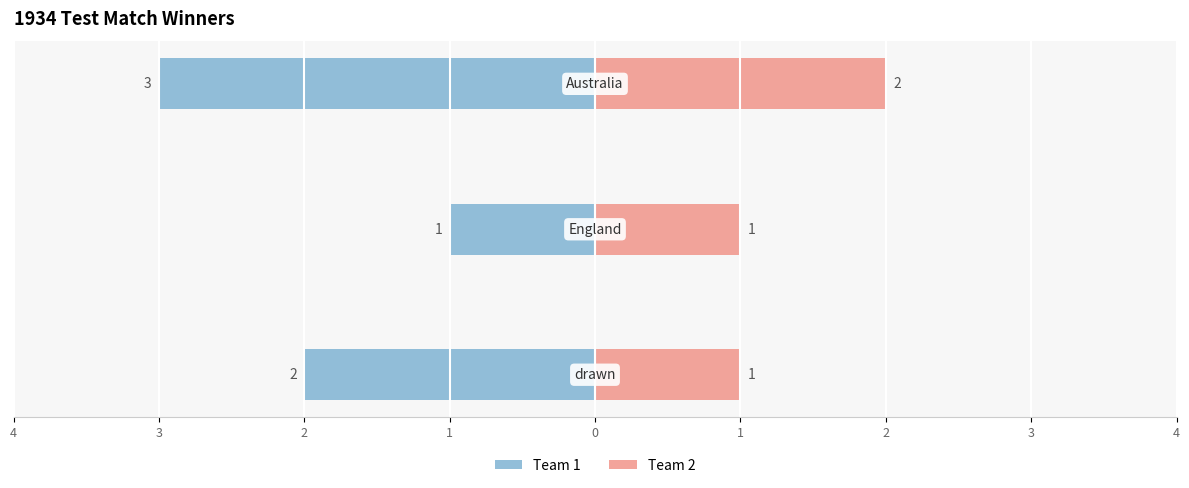

The Team 1 series shows -1 at 4. True or false?

False